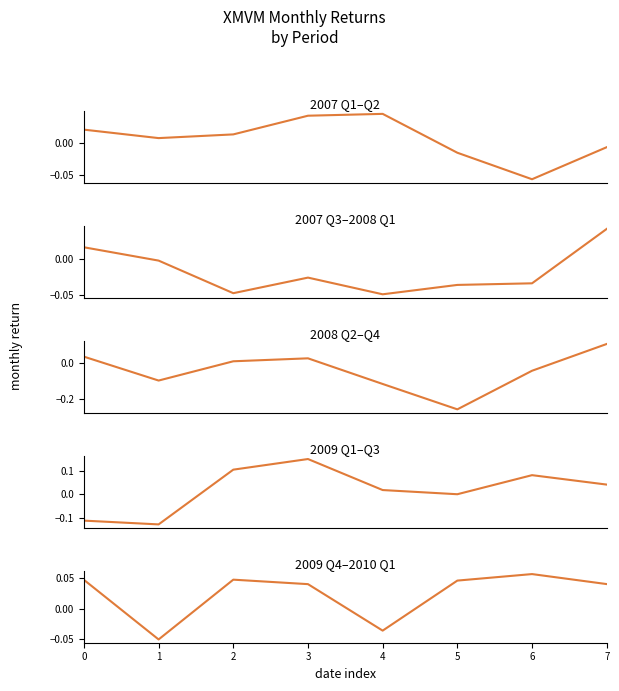

What is the difference between the maximum and minimum values?

0.1